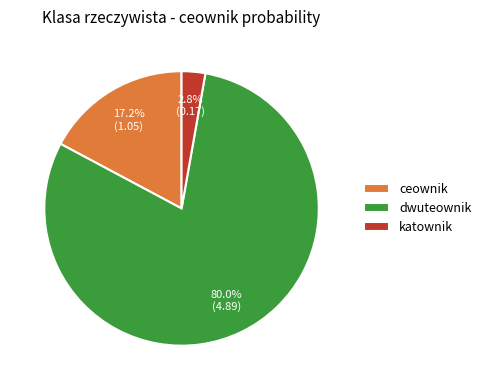

What percentage is NOT represented by katownik?

97.2%